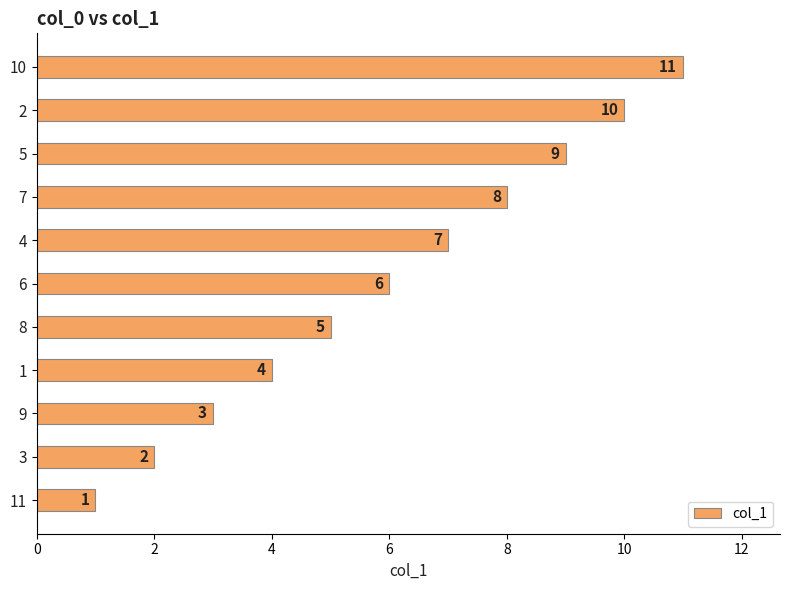

What is the ratio of the value at 7 to the value at 4?

1.1